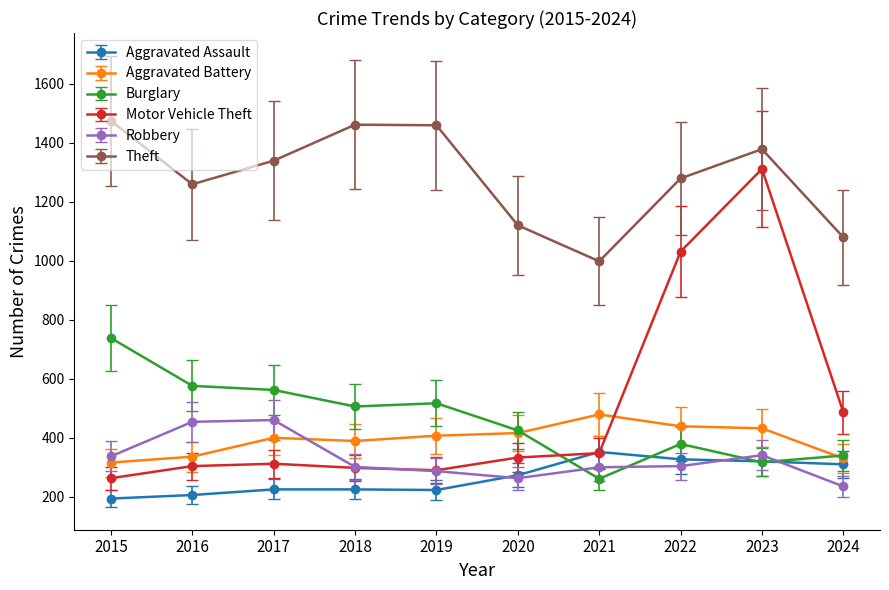

The value of Theft at 2023 is 2196.3. True or false?

False